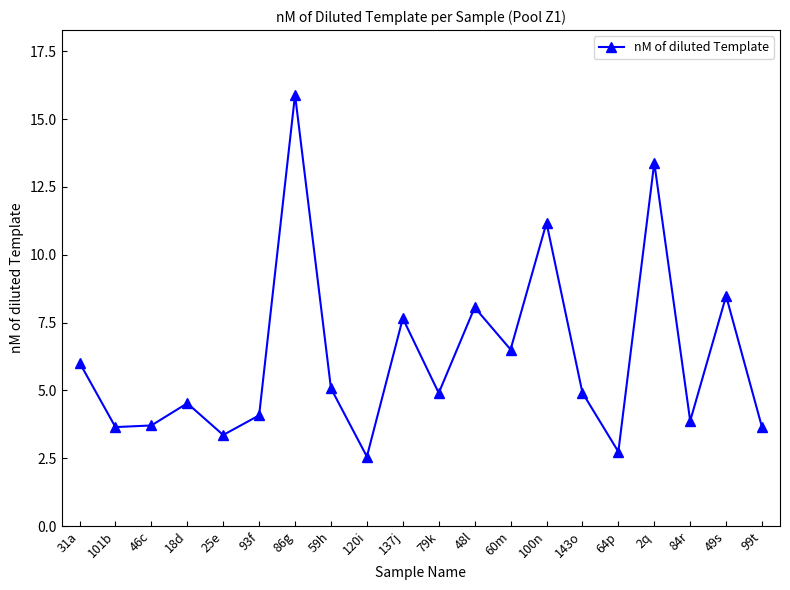

At which label does the data first exceed 4?

31a